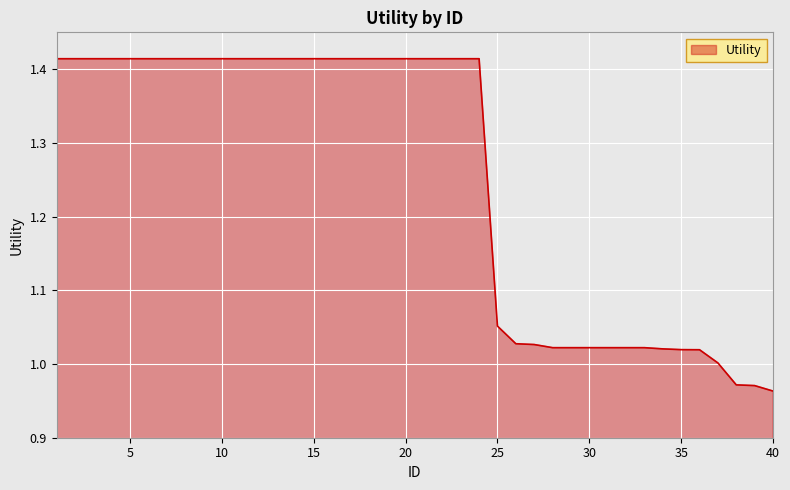

What is the difference between the maximum and minimum values?

0.5